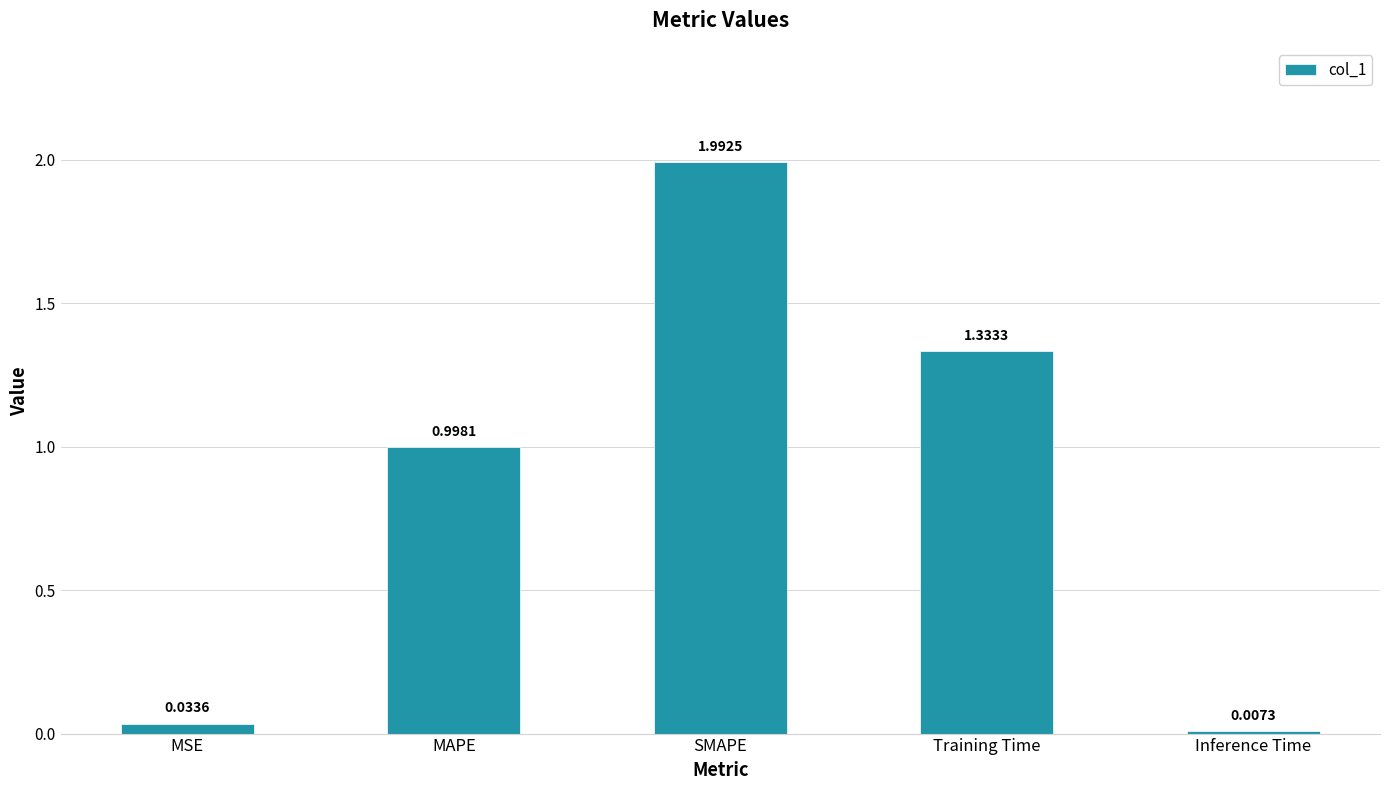

What is the change in value from SMAPE to Inference Time?

-2.0